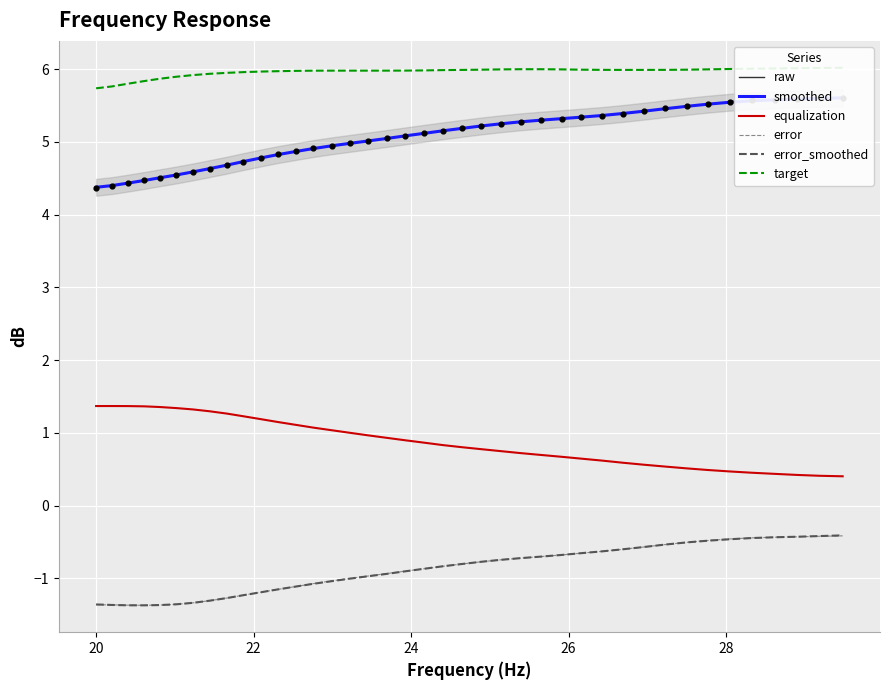

What is the minimum value for error?

-1.4